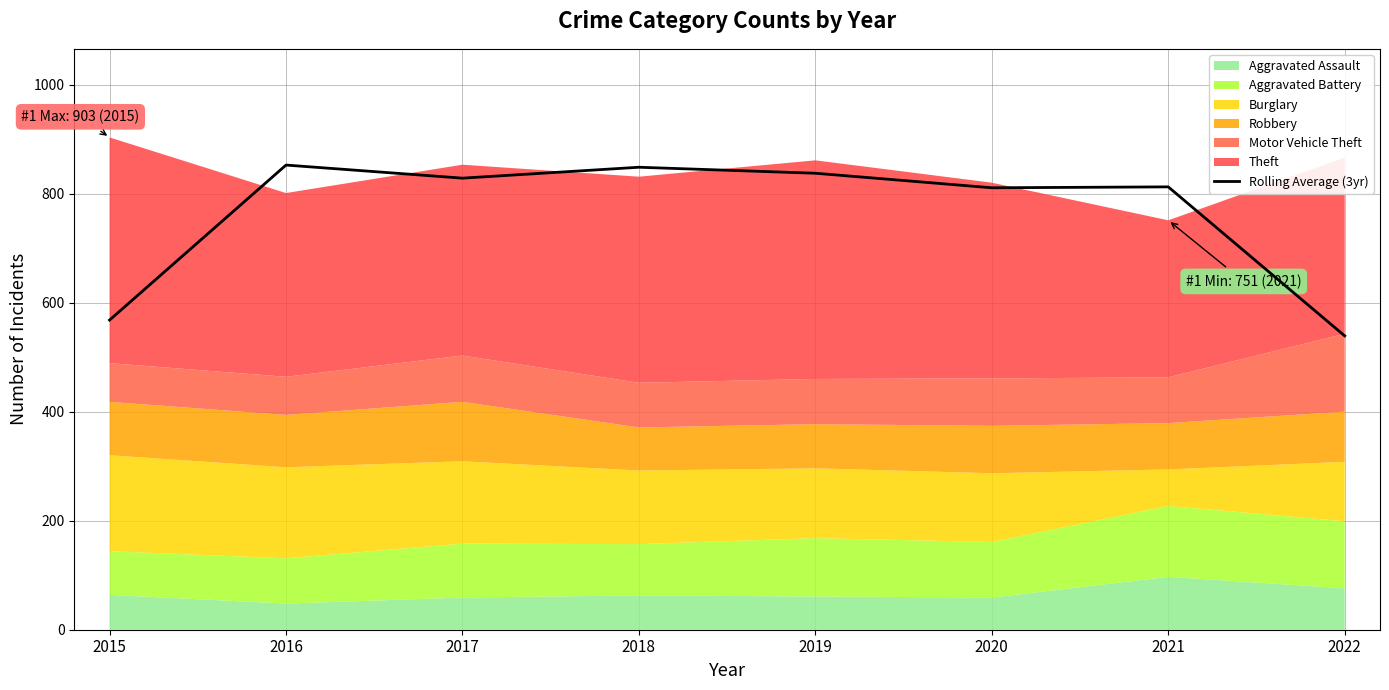

Where does the data first go above 828?

2016